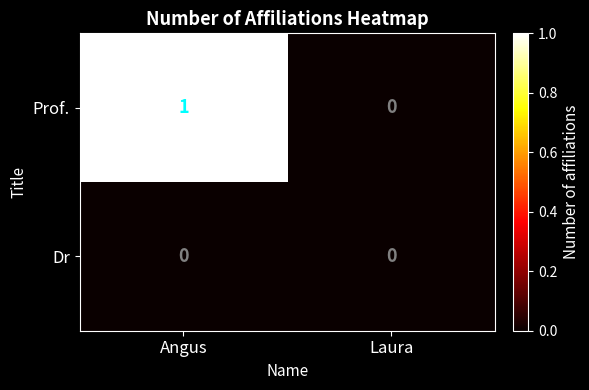

The value of Prof. at Laura is 0. True or false?

True